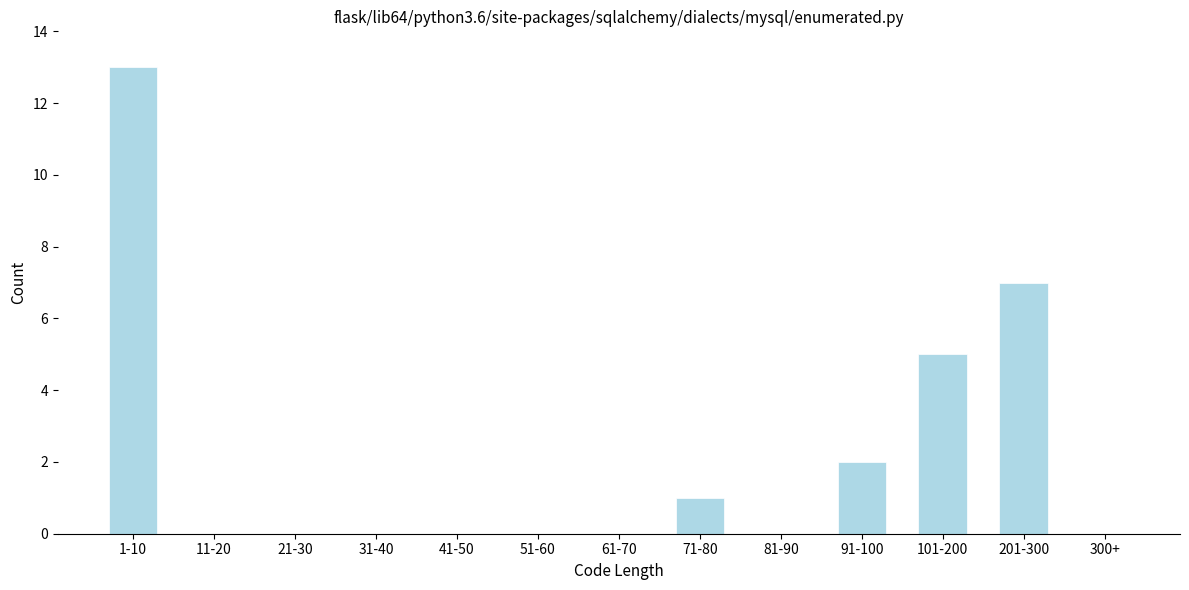

Reading right to left, list all the values displayed in this chart.

300+=0	201-300=7	101-200=5	91-100=2	81-90=0	71-80=1	61-70=0	51-60=0	41-50=0	31-40=0	21-30=0	11-20=0	1-10=13